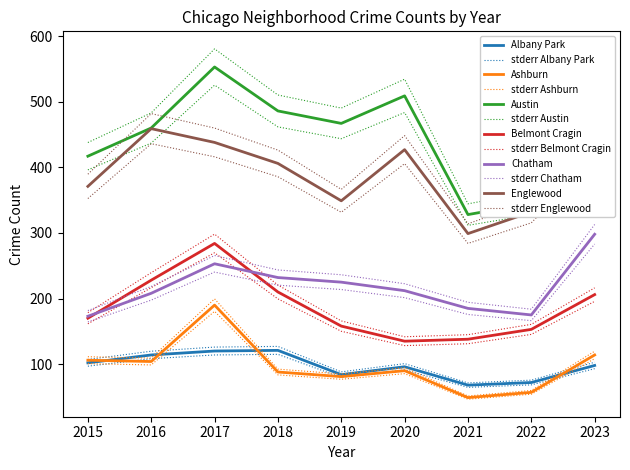

Is the value of Belmont Cragin at 2015 greater than the value of Ashburn at 2021?

Yes